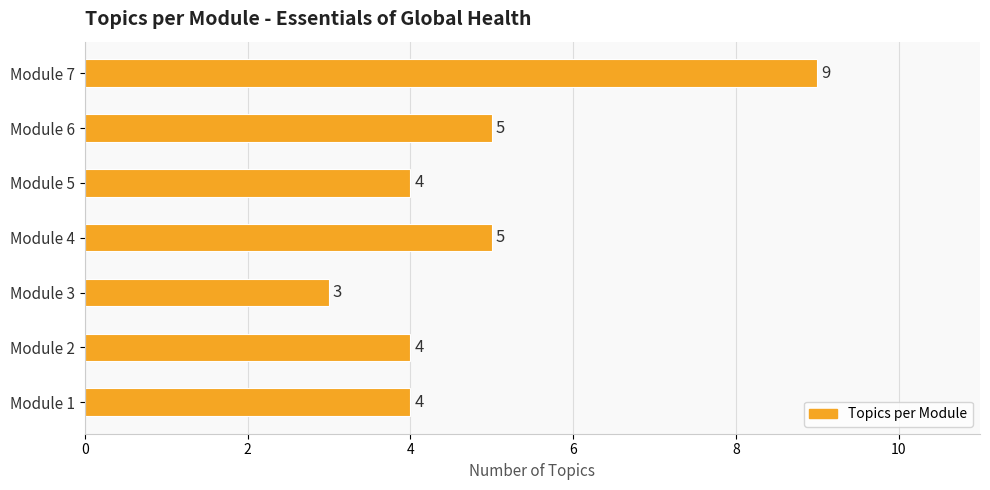

Are the bars grouped side by side (vs. stacked)?

No